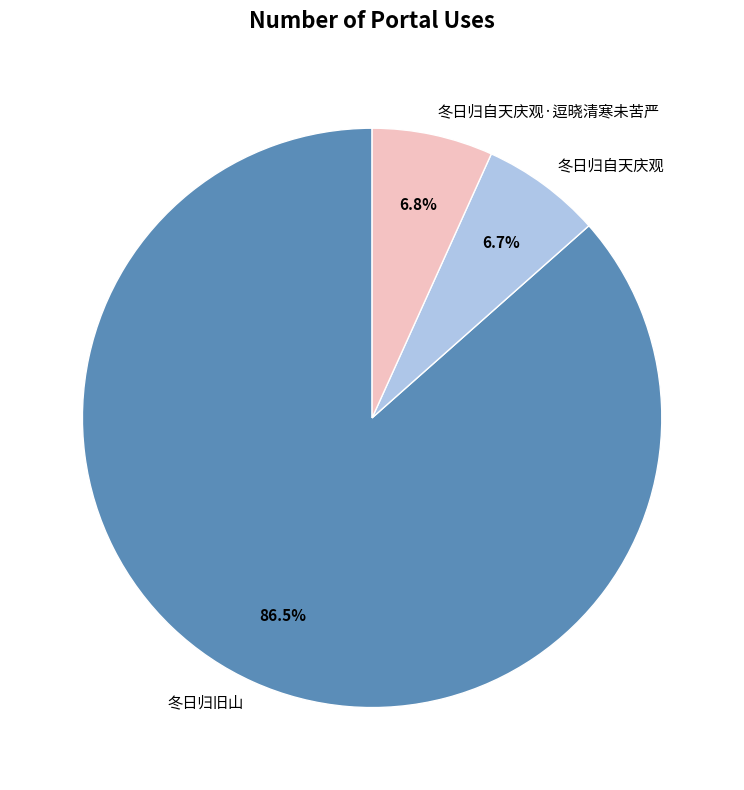

Does 冬日归自天庆观·逗晓清寒未苦严 account for over 50% of the chart?

No